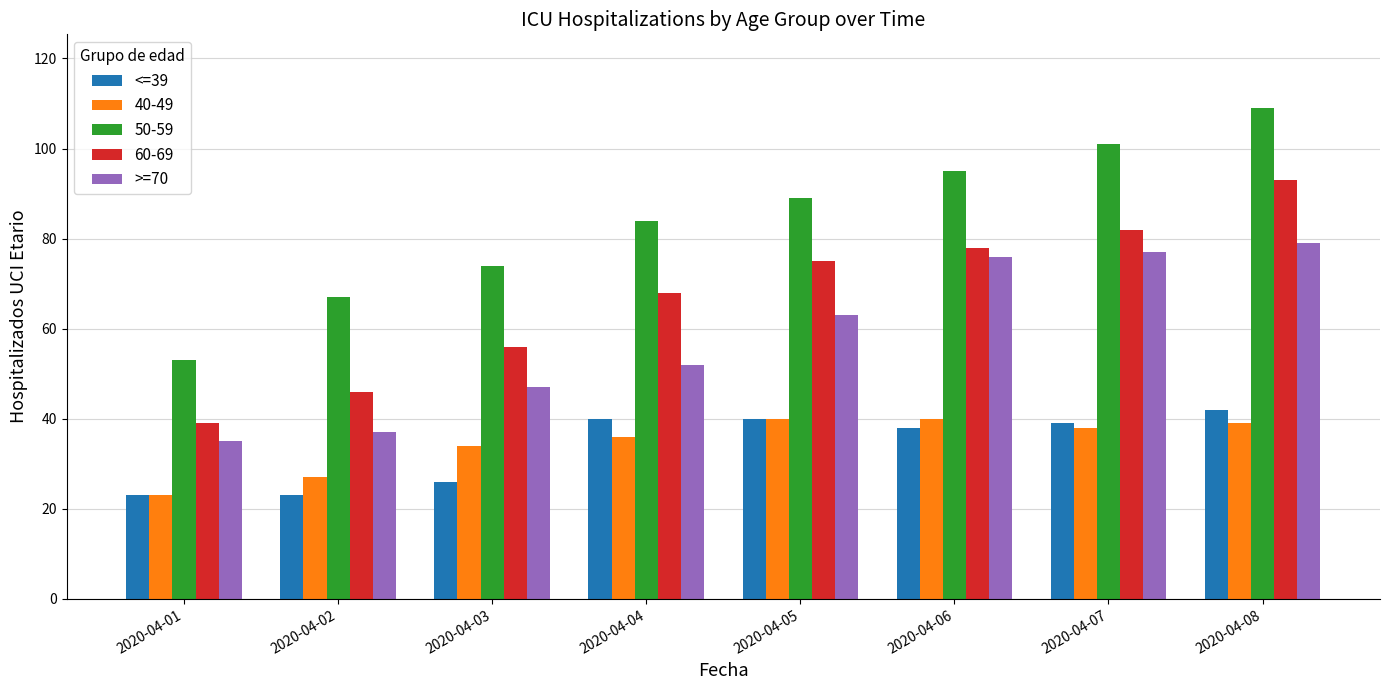

What is the total value across all series at 2020-04-02?

200